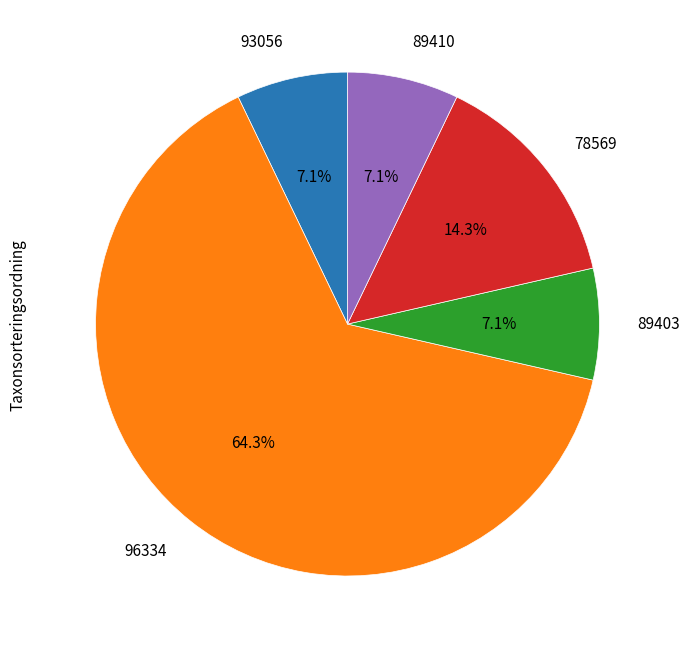

Is there a majority slice in this chart?

Yes